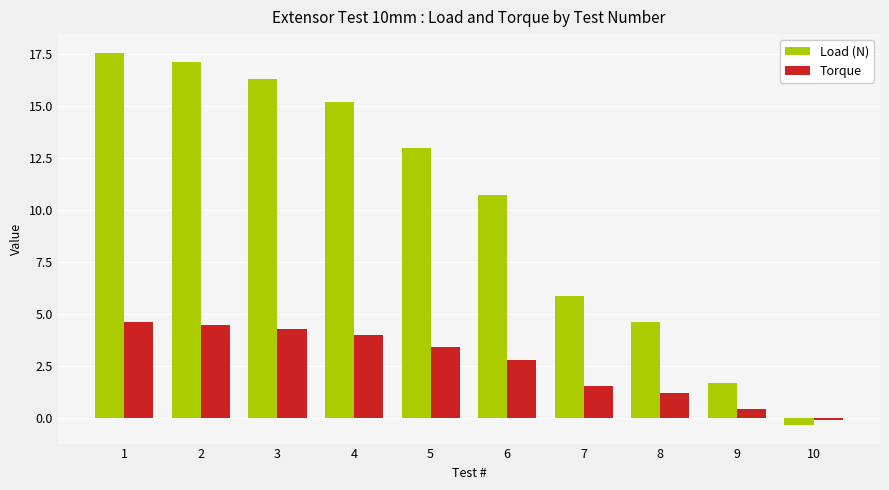

What is the total value across all series at 6?

13.5